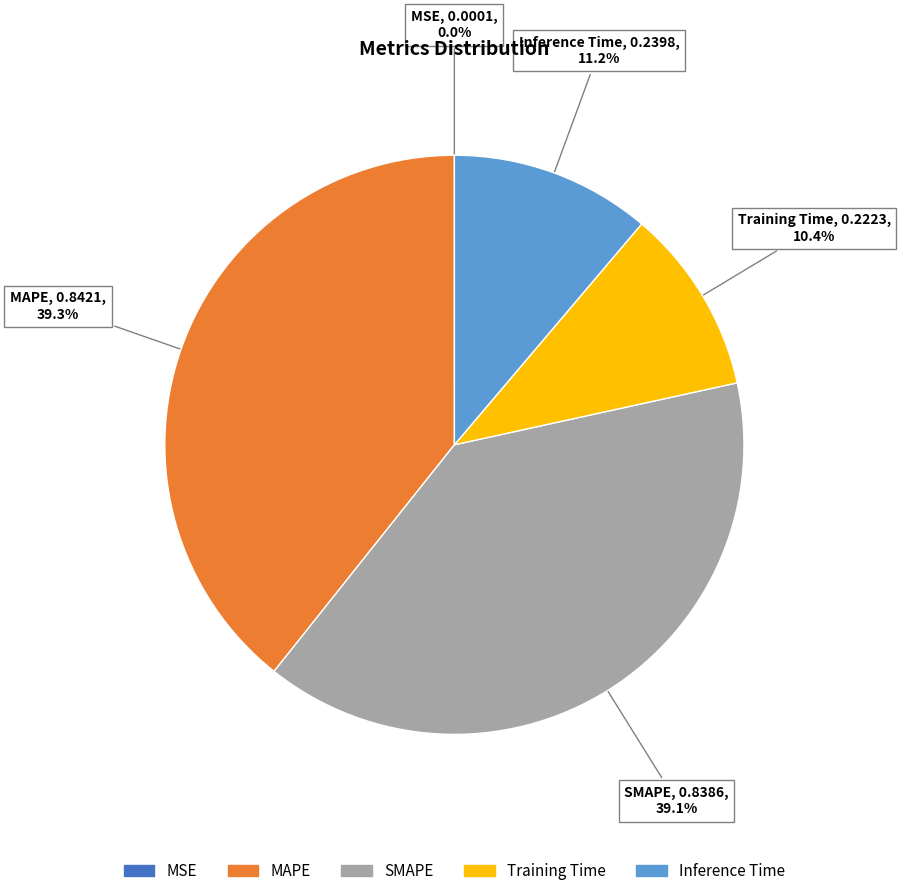

What is the total percentage of Training Time and MAPE?

49.7%